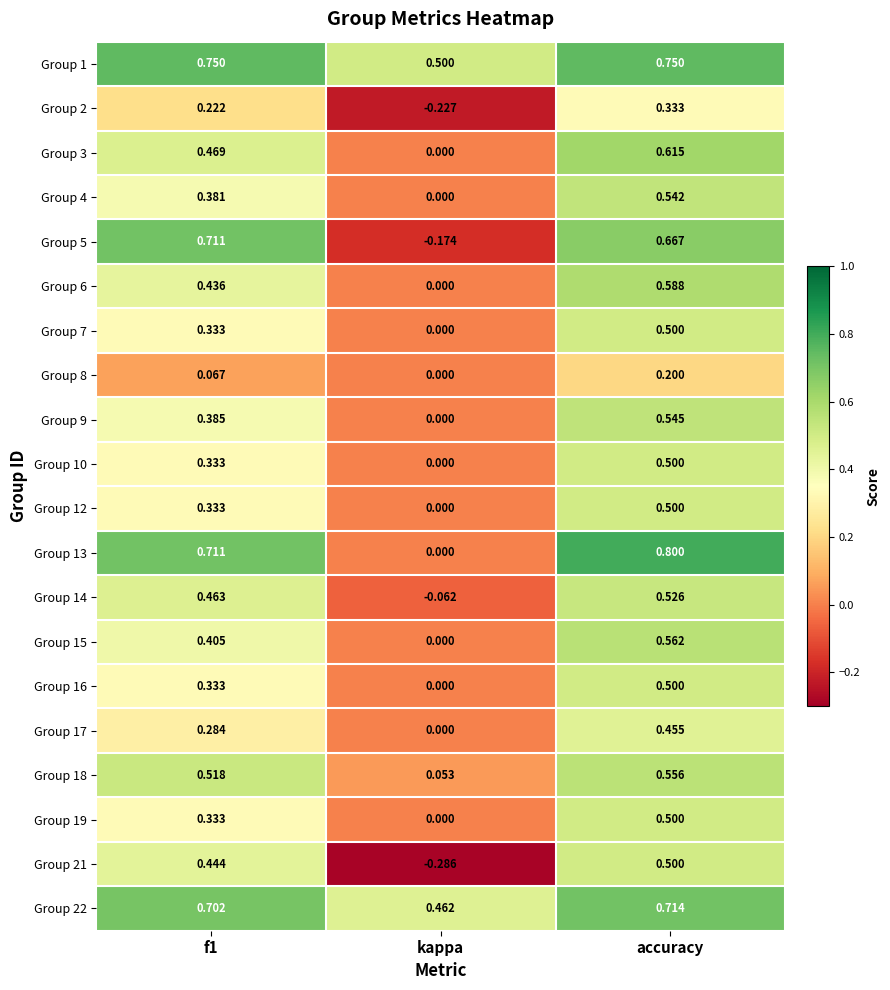

At which category is the sum across all series the highest?

accuracy